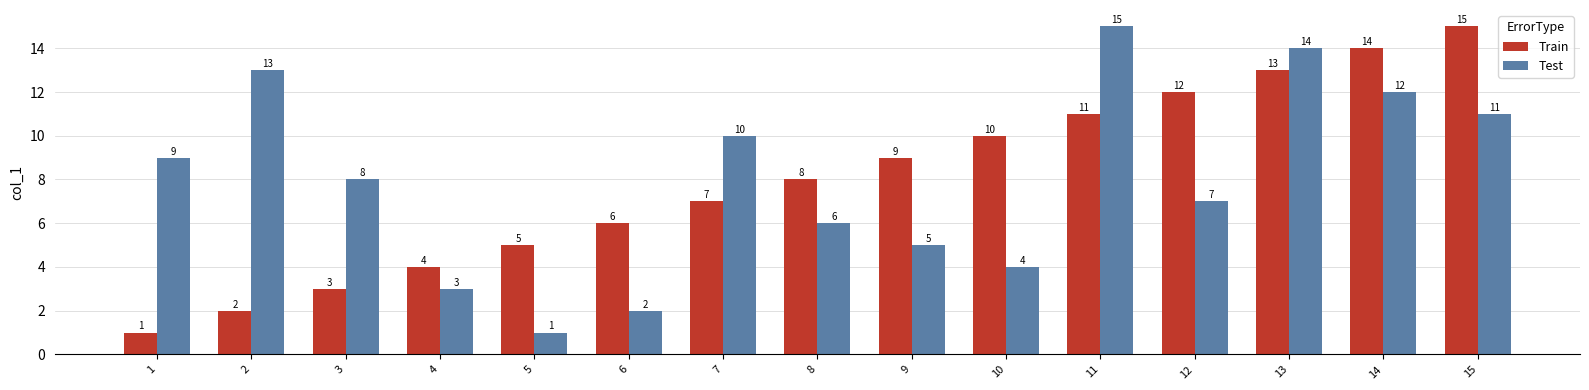

What is the minimum value for Test?

1